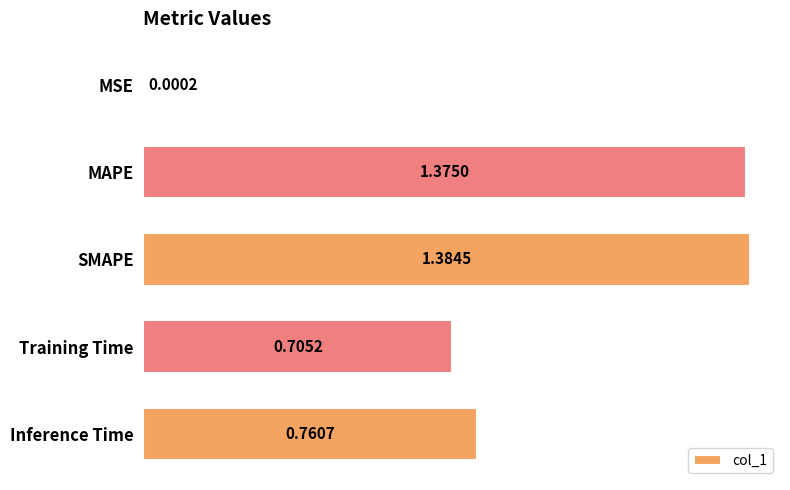

What is the sum of all values?

4.2